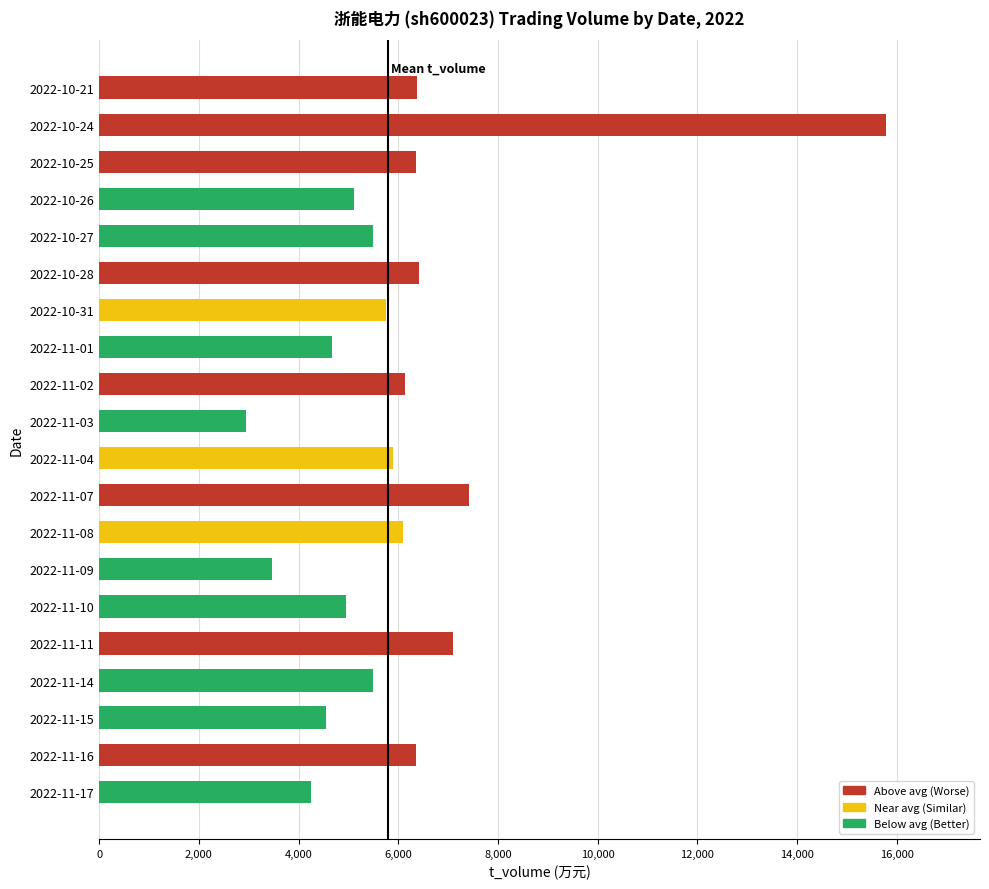

Read the value at 2022-10-25.

6364